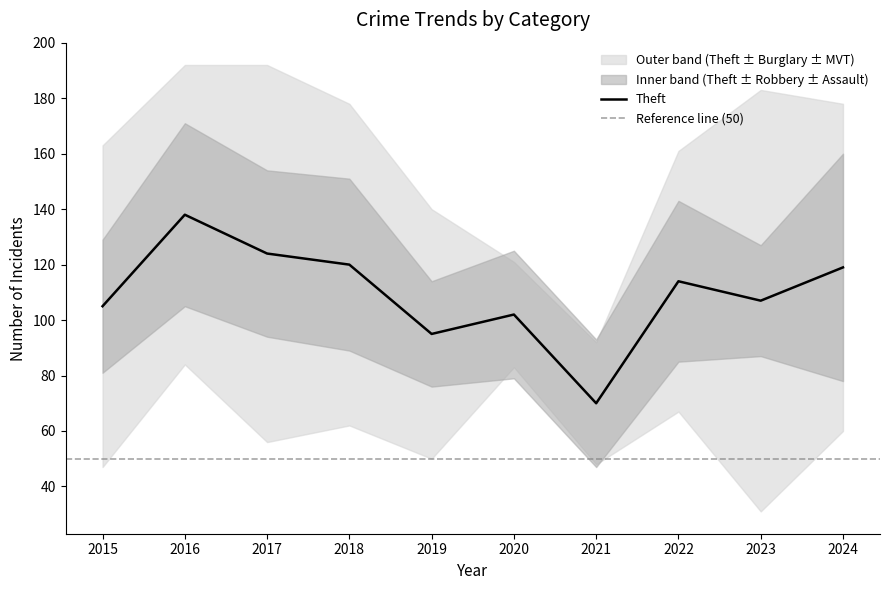

Which category has the lowest value in the Theft series?

2021